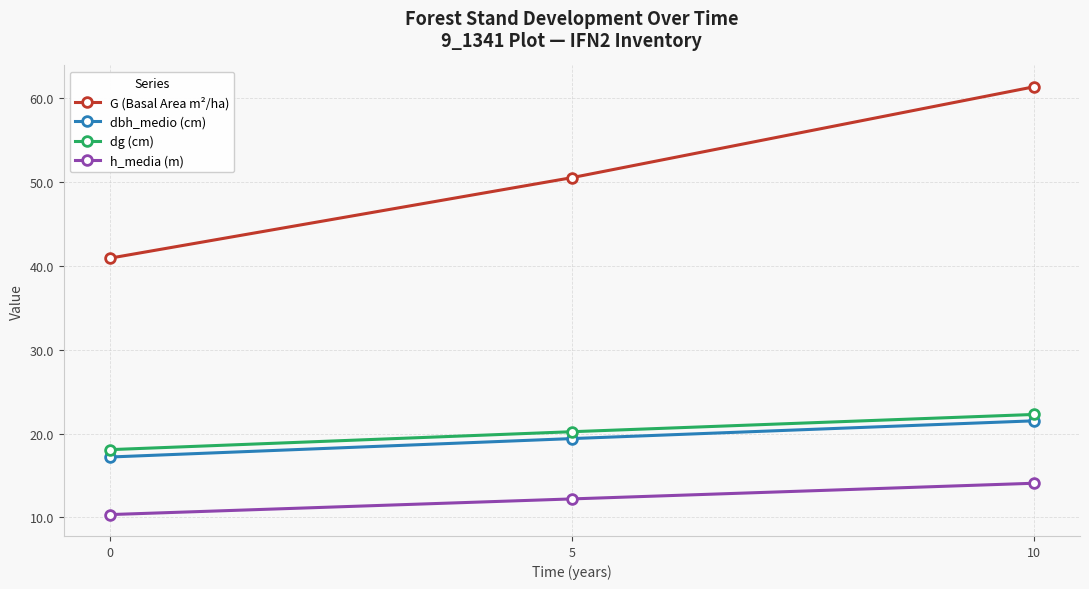

Reading left to right, what are all the values shown in this chart?

G (Basal Area m²/ha): 0=40.9	5=50.5	10=61.4
dbh_medio (cm): 0=17.2	5=19.4	10=21.5
dg (cm): 0=18.1	5=20.2	10=22.3
h_media (m): 0=10.3	5=12.2	10=14.1